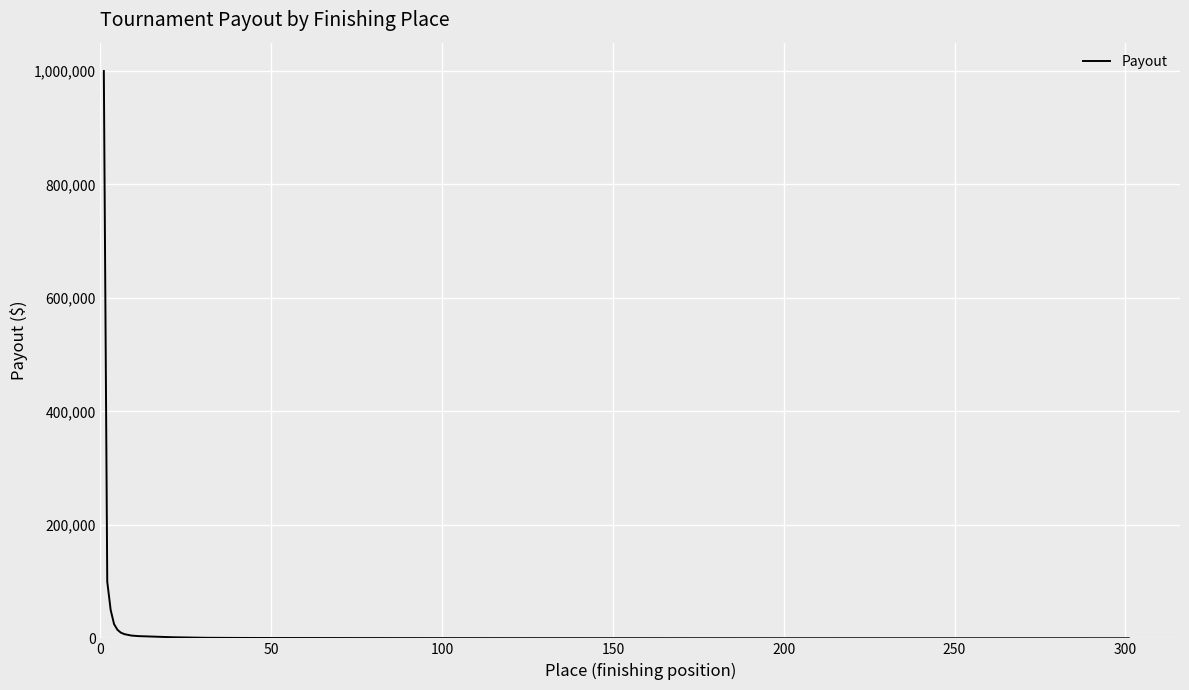

What is the difference between the maximum and minimum values?

999800